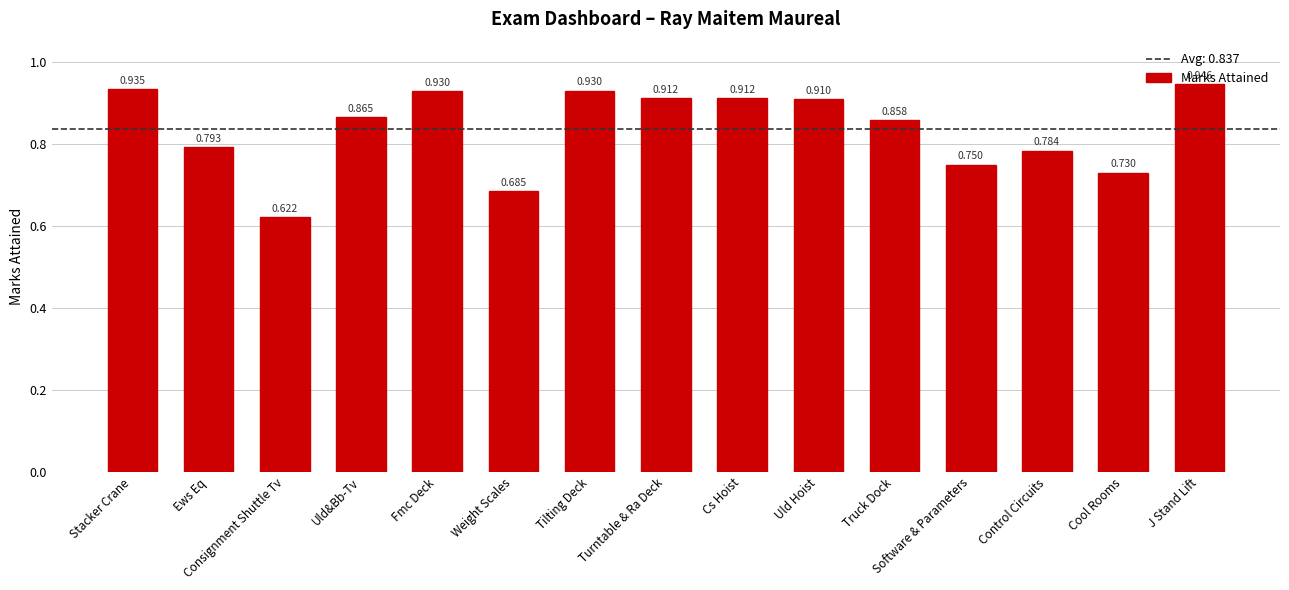

What is the label of the 2nd bar from the left?

Ews Eq